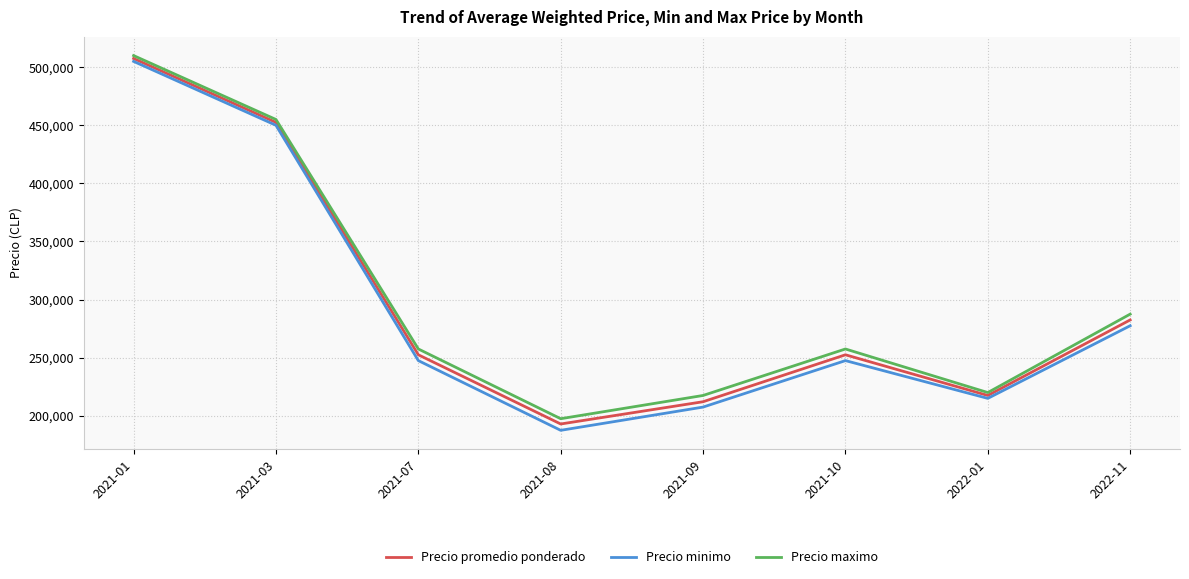

What are all the series names shown in the legend?

Precio promedio ponderado, Precio minimo, Precio maximo